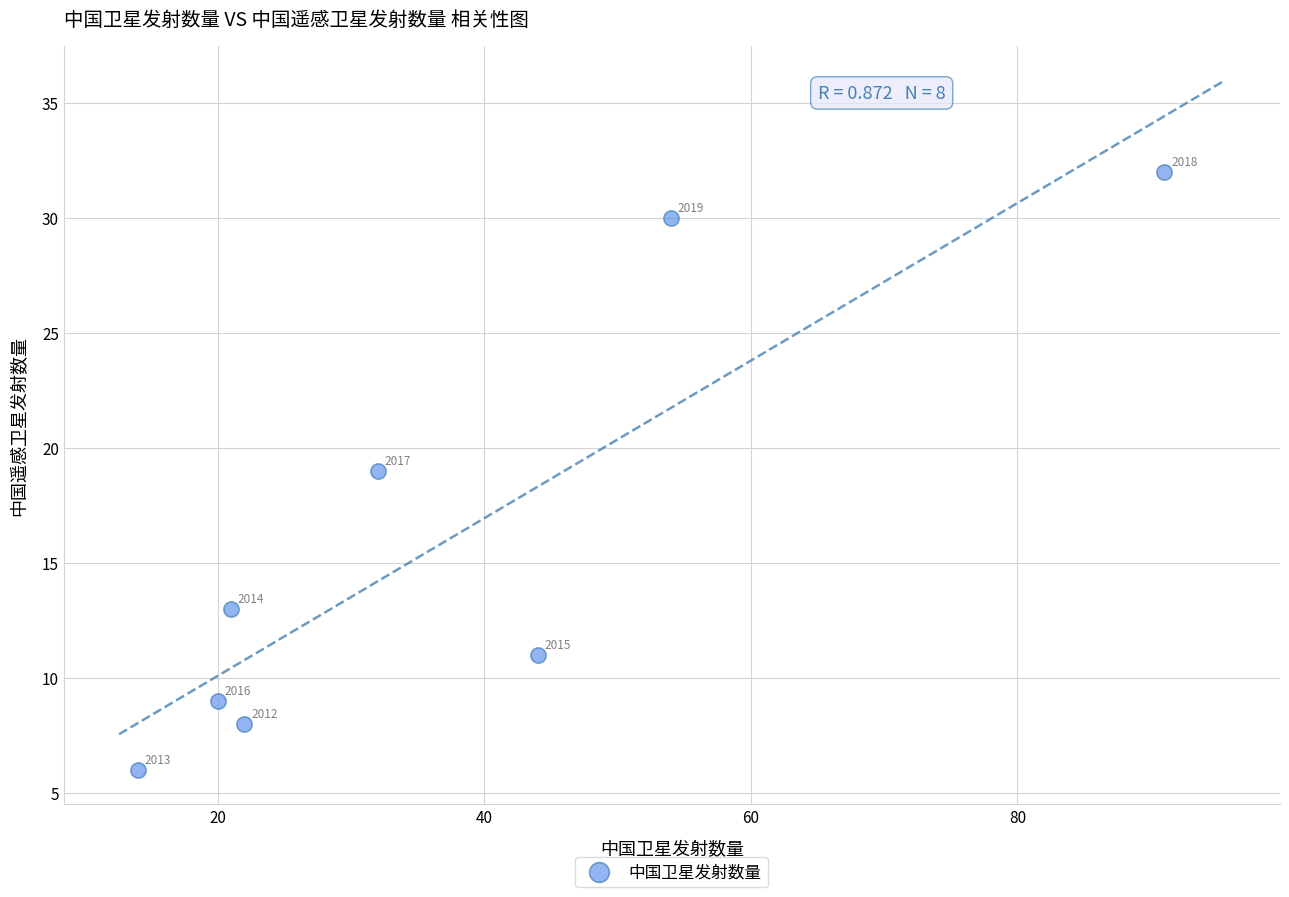

What is the range of X values (max minus min)?

77